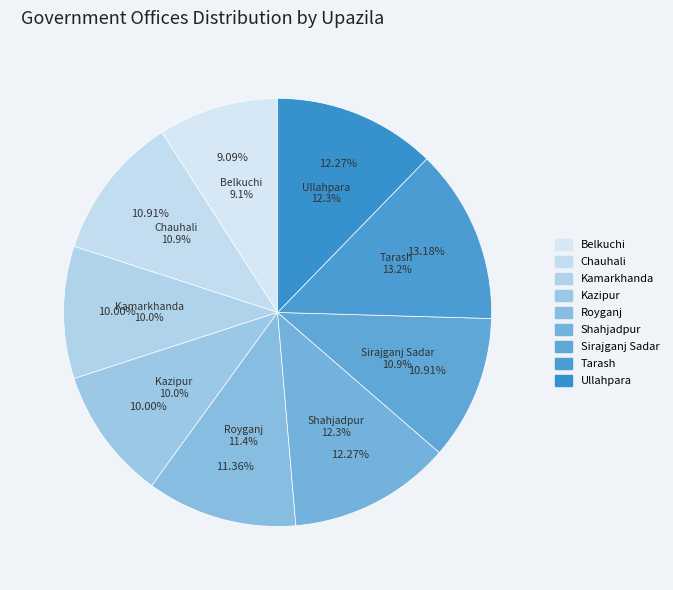

Is the sum of Belkuchi and Tarash greater than half?

No